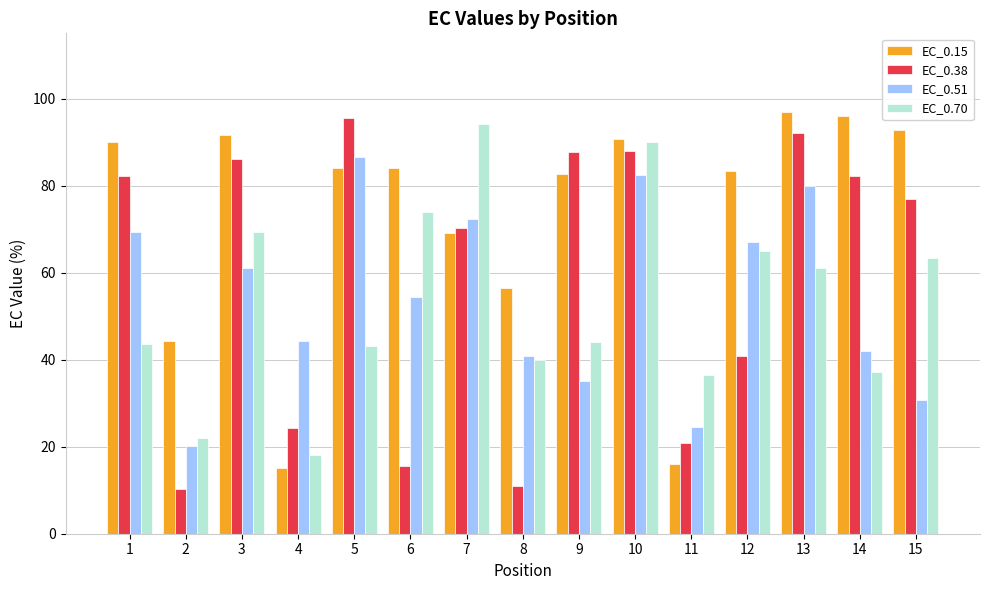

Are the bars grouped side by side (vs. stacked)?

Yes